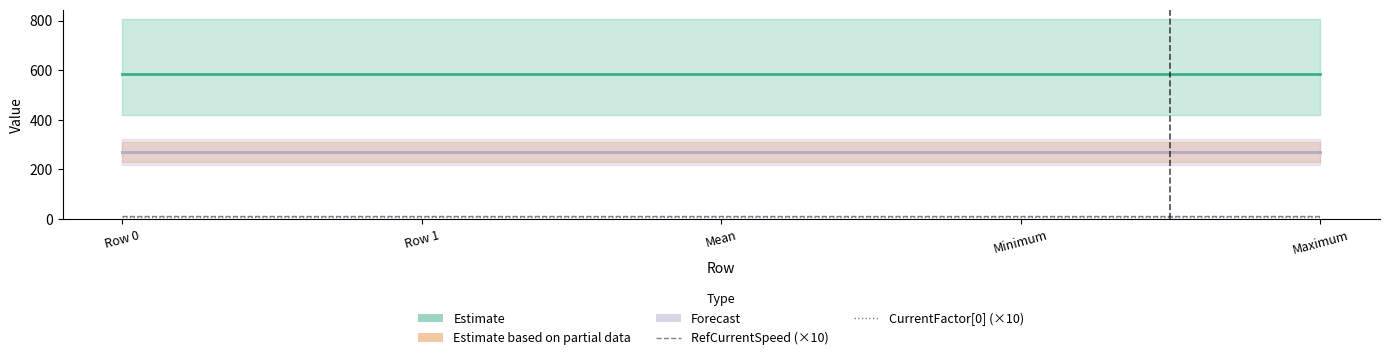

What is the spread (max minus min) of values at Row 0?

573.9